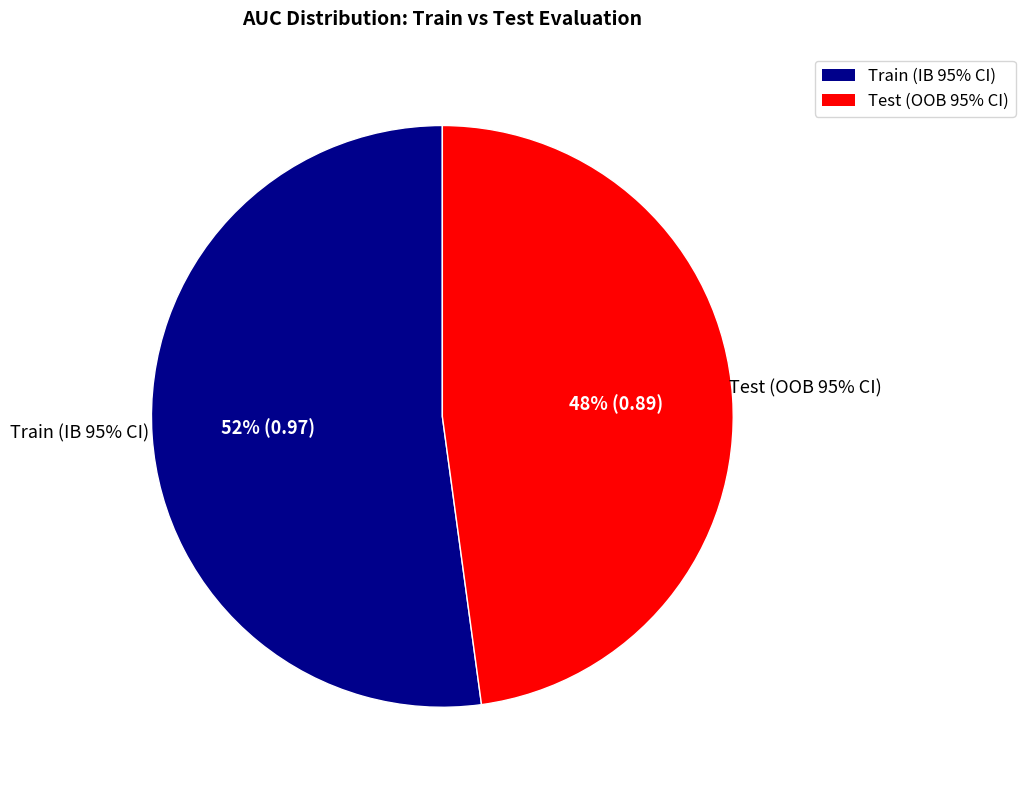

Count the number of slices in the pie.

2